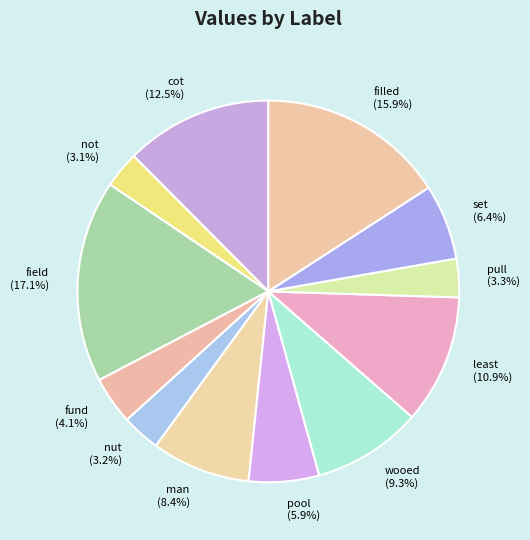

How much of the chart is everything except least?

89.1%